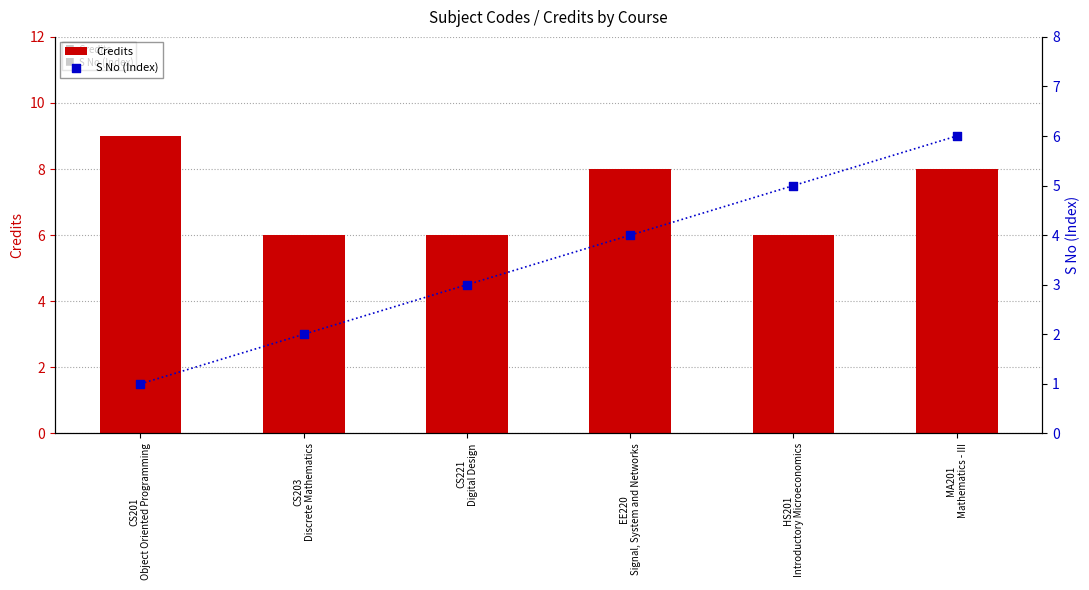

Which series has the largest total across all categories?

Credits